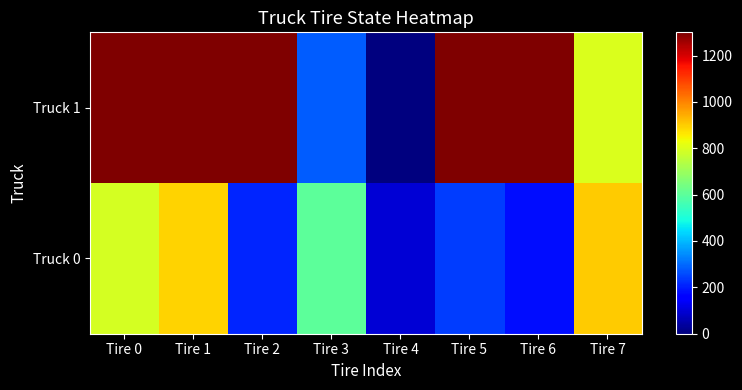

List the series in order of their peak value, highest first.

Truck 1, Truck 0